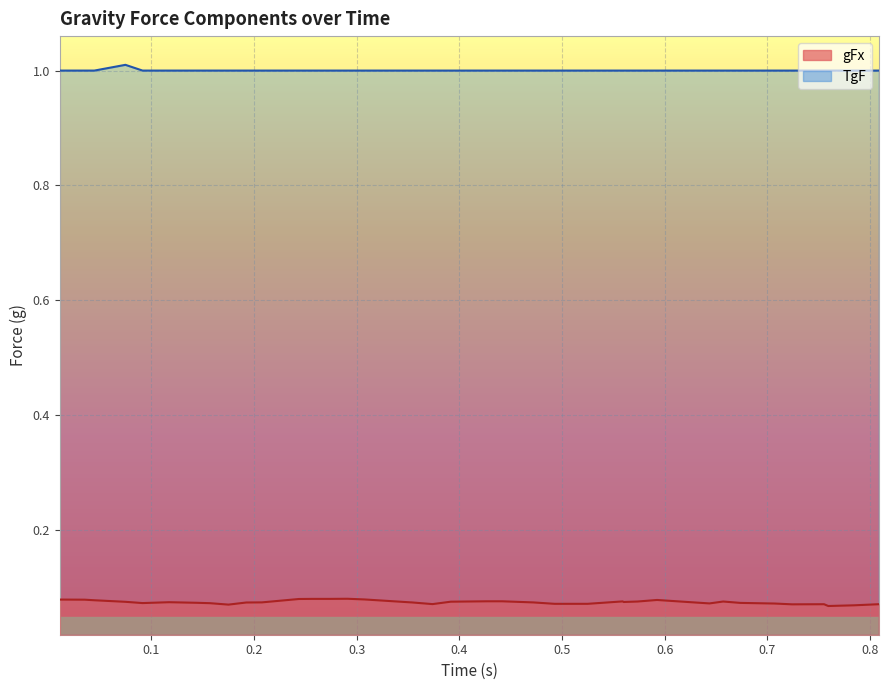

Which series has the largest range (max minus min)?

gFx